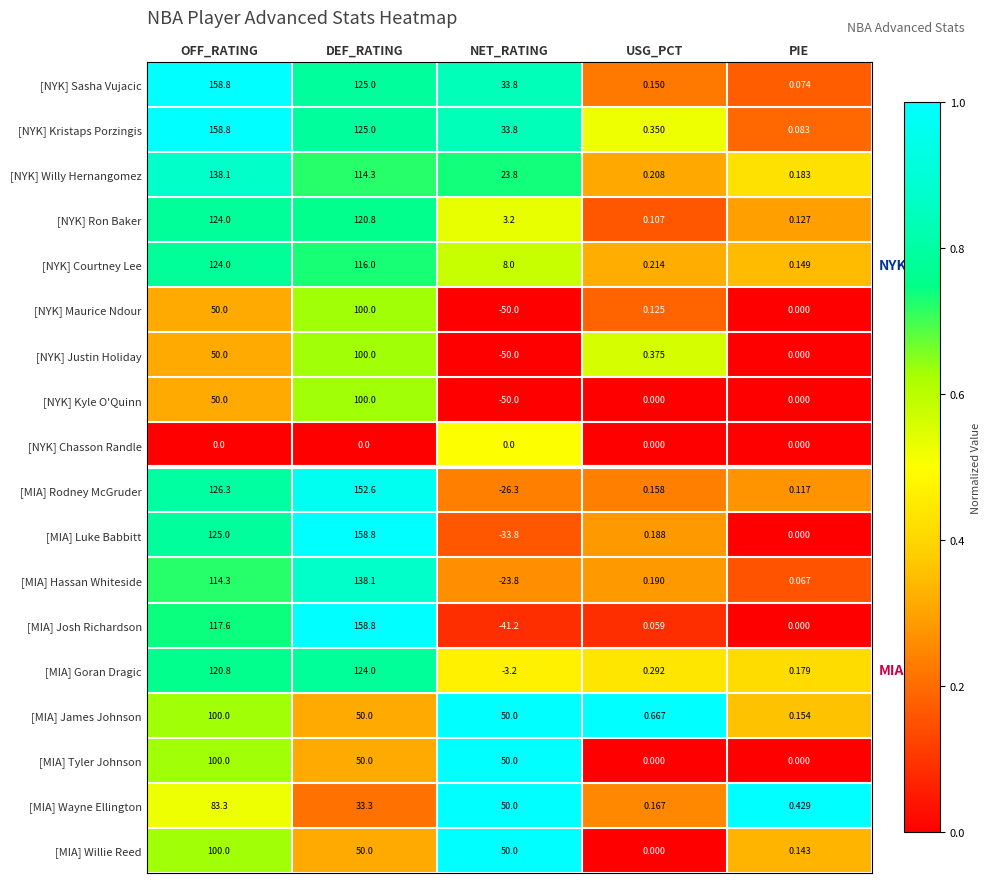

Which series has the largest range (max minus min)?

[MIA] Josh Richardson